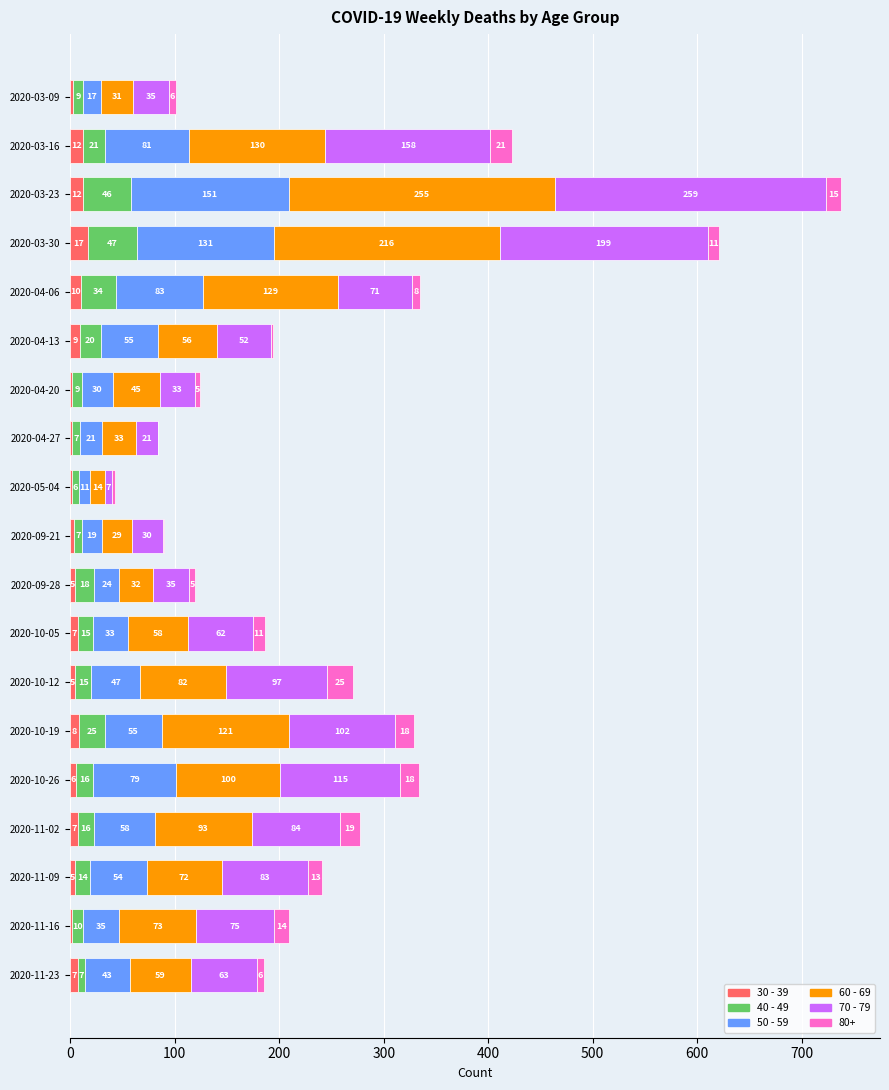

What is the maximum value for 30 - 39?

17